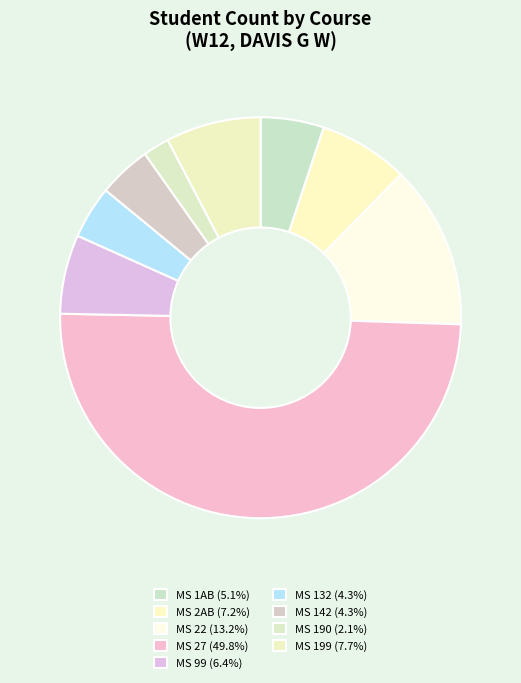

To the nearest percent, what is the combined percentage of MS 1AB and MS 199?

13%